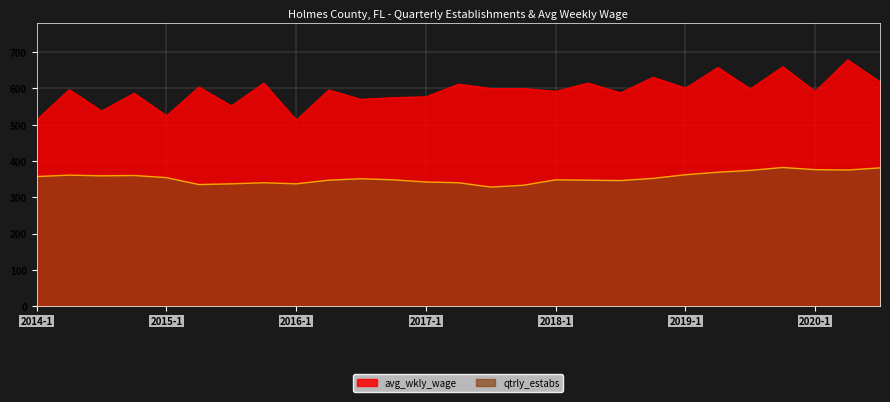

Which series has the widest spread of values?

avg_wkly_wage